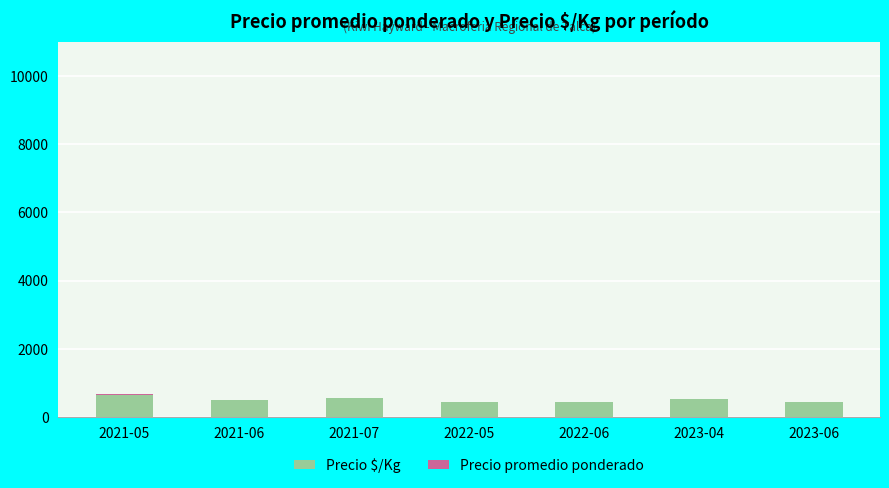

Count the number of data series in this chart.

2